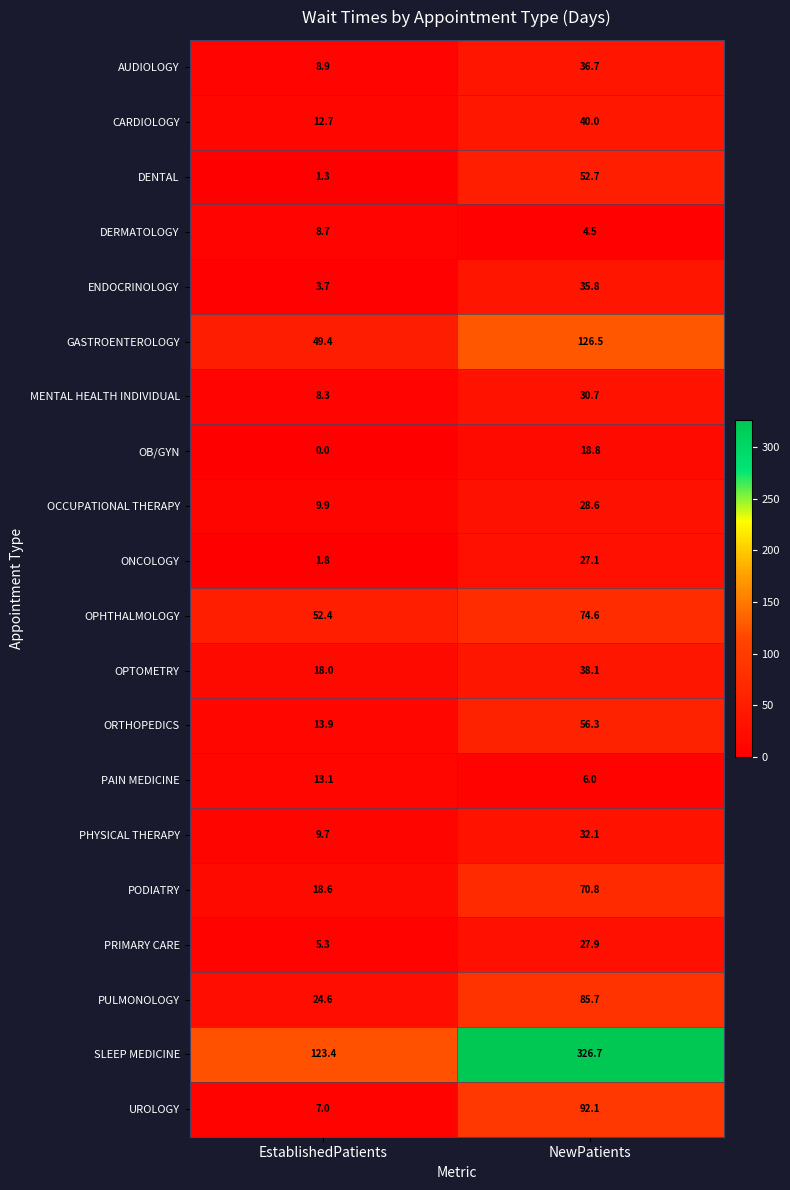

The ONCOLOGY series shows 1.8 at EstablishedPatients. True or false?

True